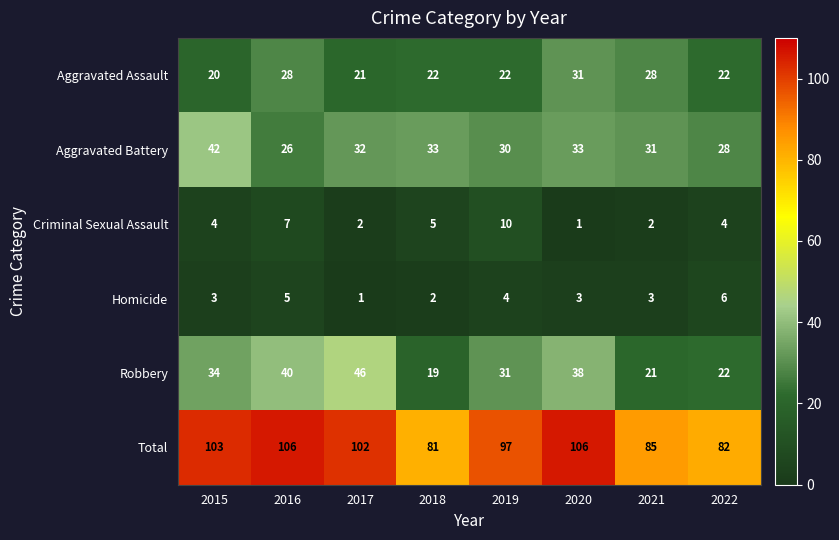

Rank the series by their maximum value, from lowest to highest.

Homicide, Criminal Sexual Assault, Aggravated Assault, Aggravated Battery, Robbery, Total